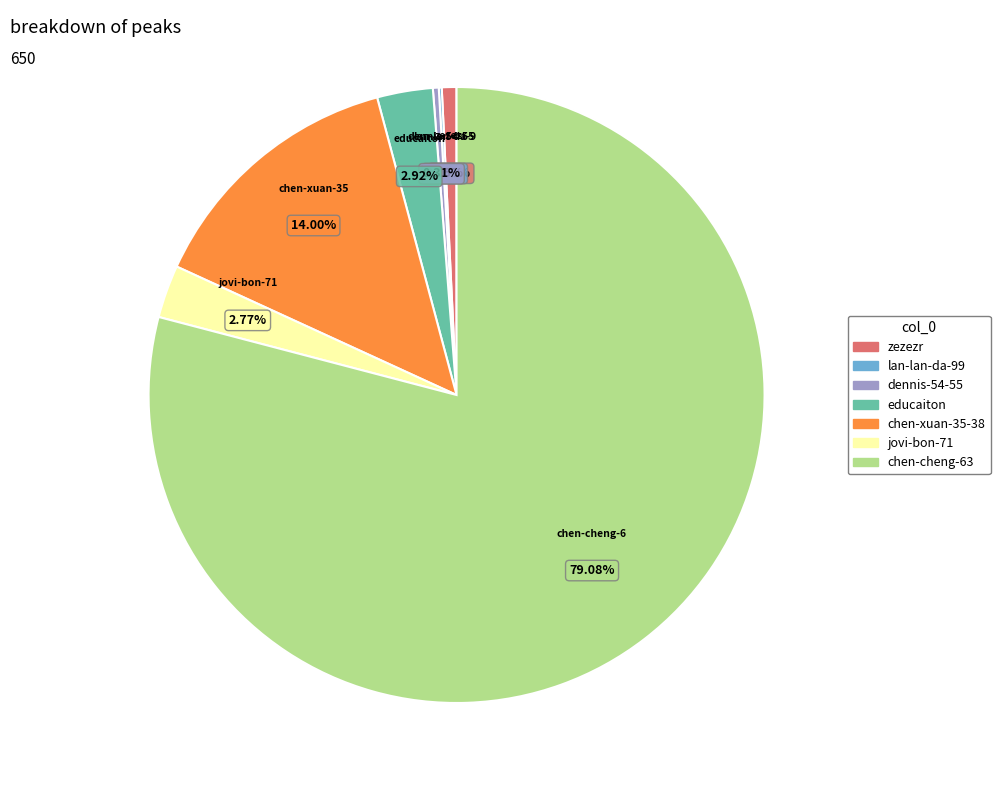

To the nearest percent, what is the difference between the largest and smallest slice percentages?

79%